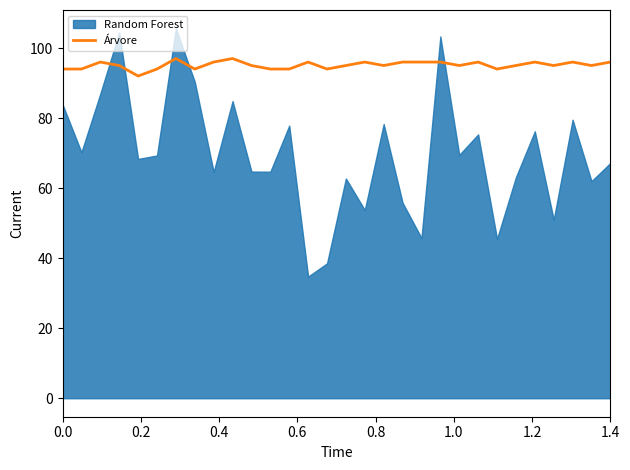

True or false: the data has more than 1 interior local peaks.

True